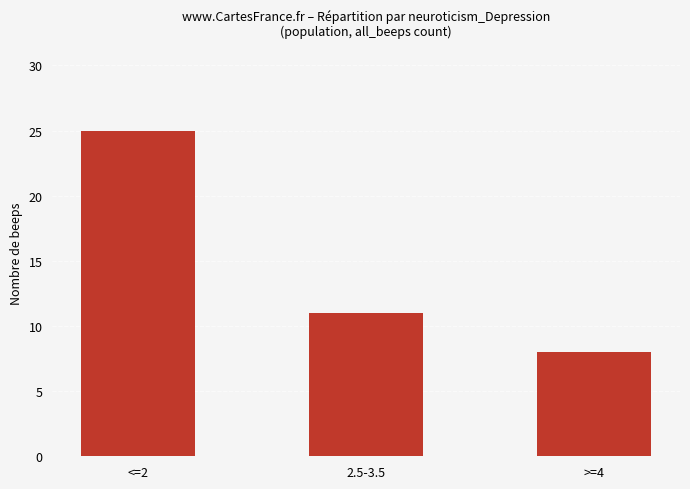

List the labels in order of value, largest first.

<=2, 2.5-3.5, >=4